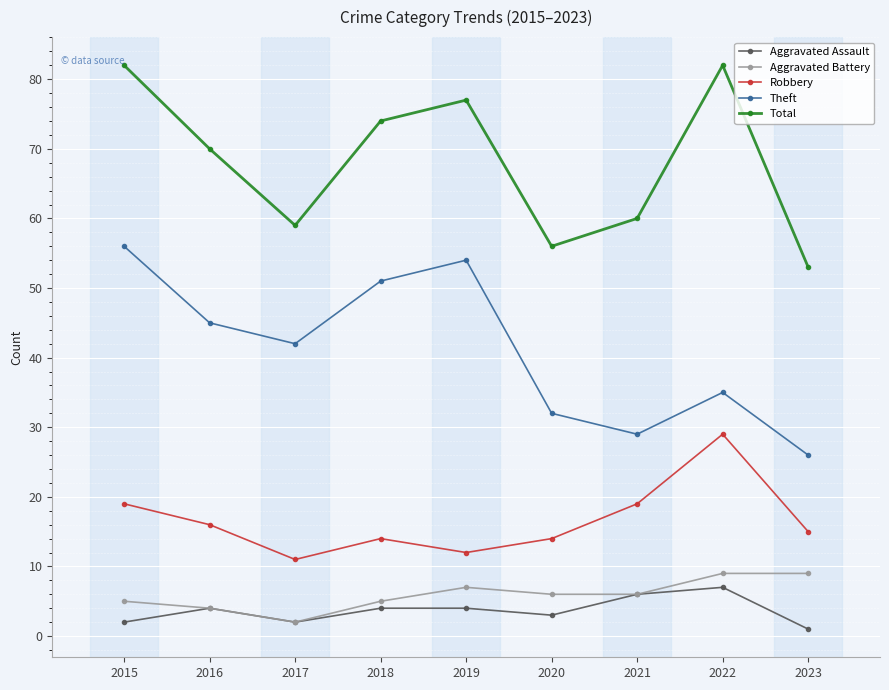

True or false: Robbery and Theft intersect in this chart.

False